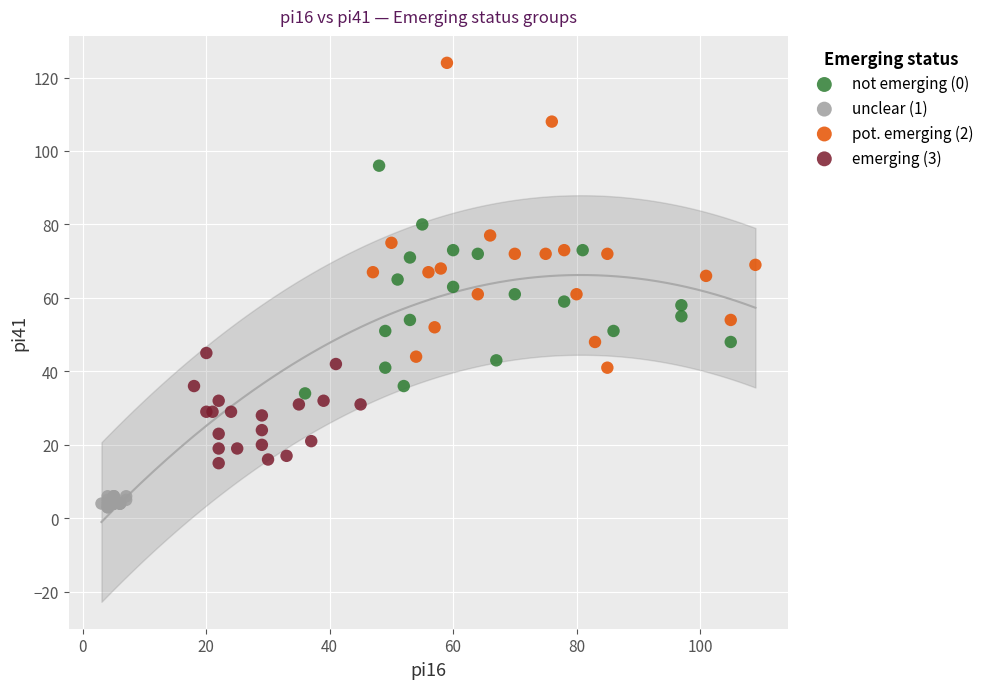

Which series contains the highest Y value?

pot. emerging (2)